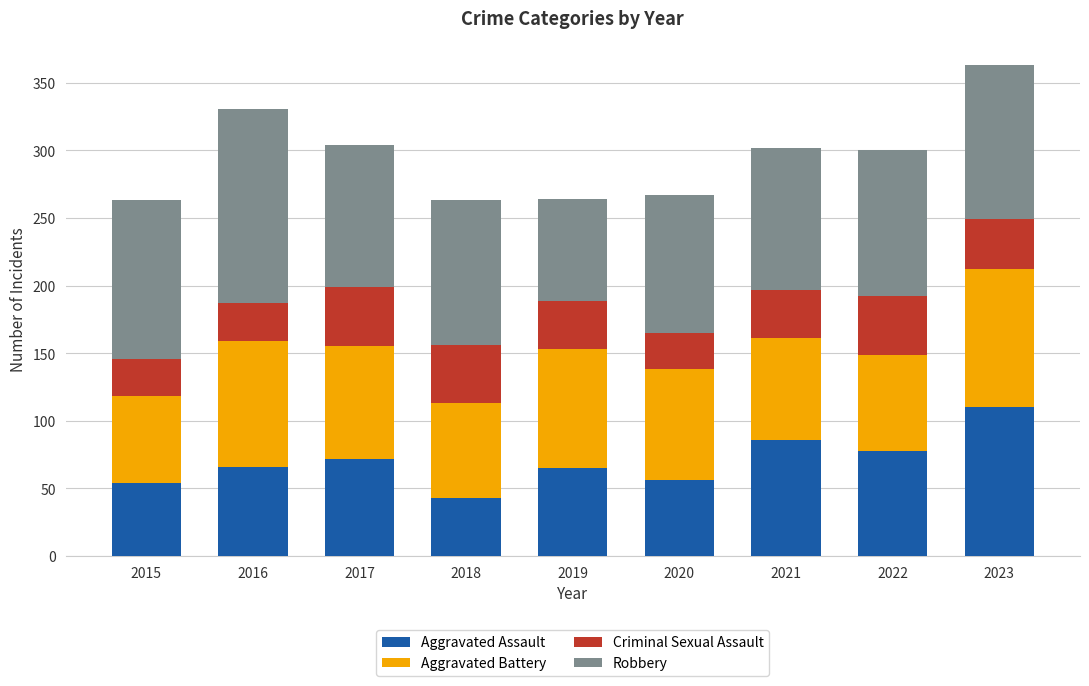

Count the number of data series in this chart.

4